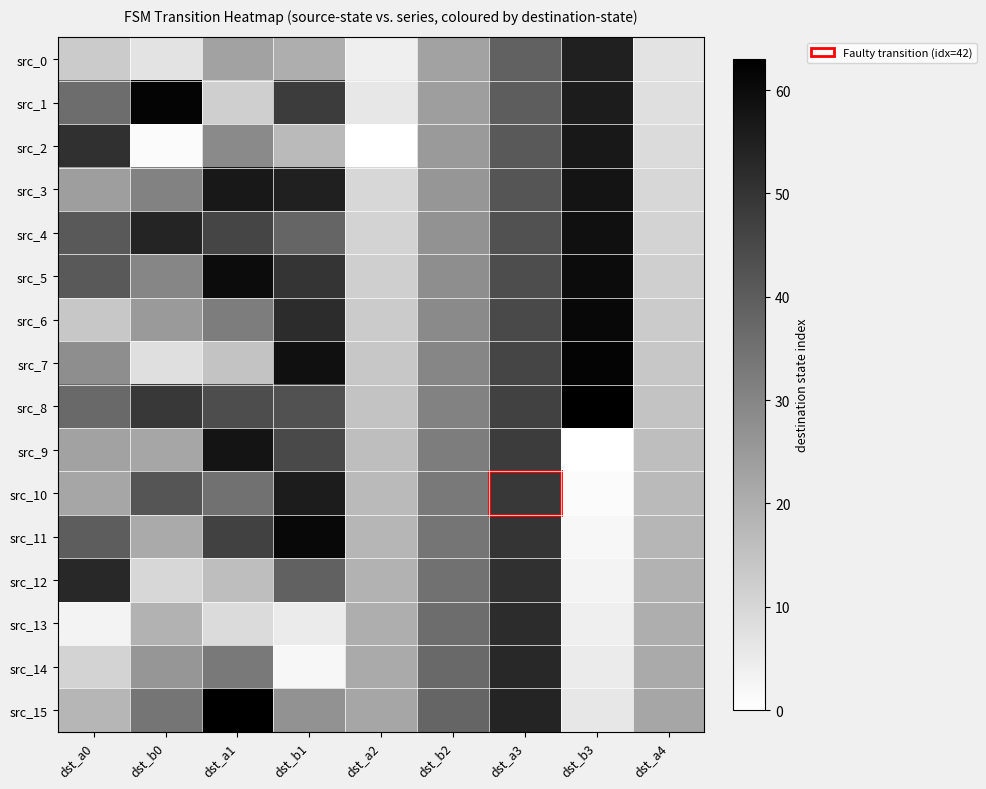

How many data points does each series have?

9